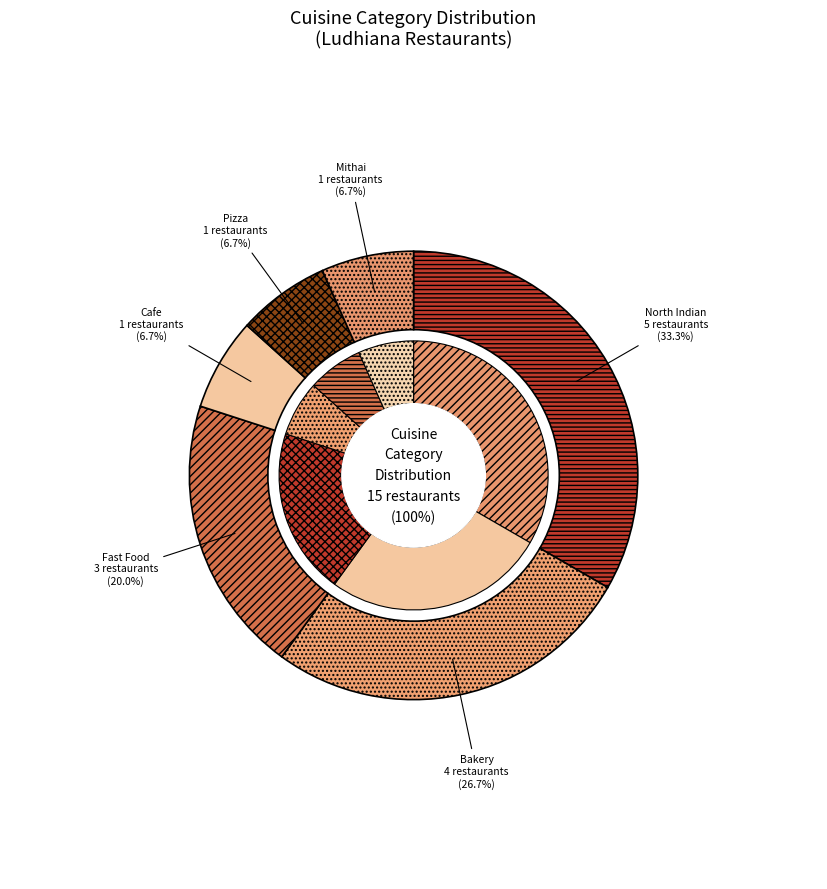

Does Bakery account for over 50% of the chart?

No